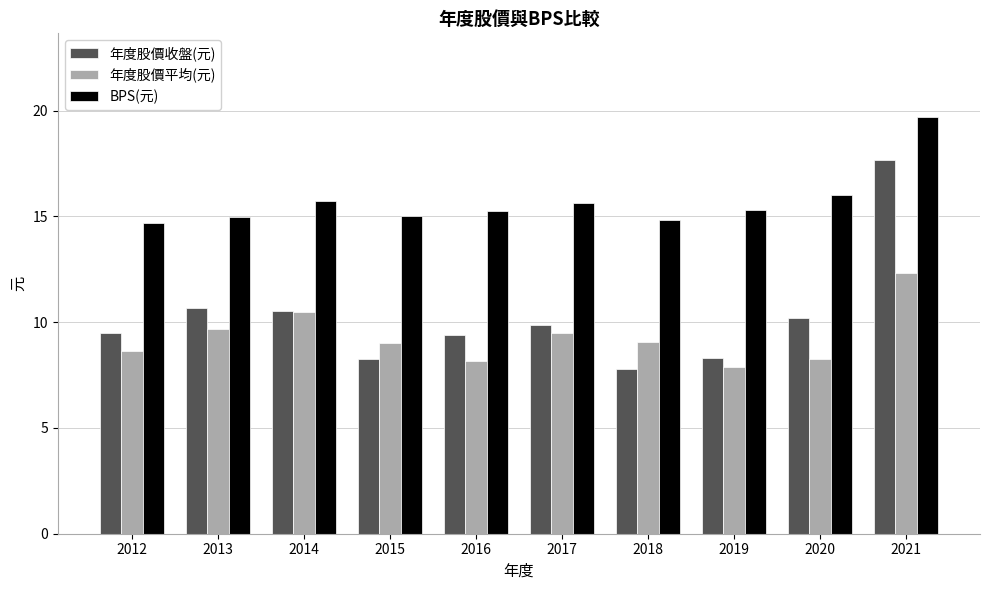

What is the average value of the 年度股價收盤(元) series?

10.2